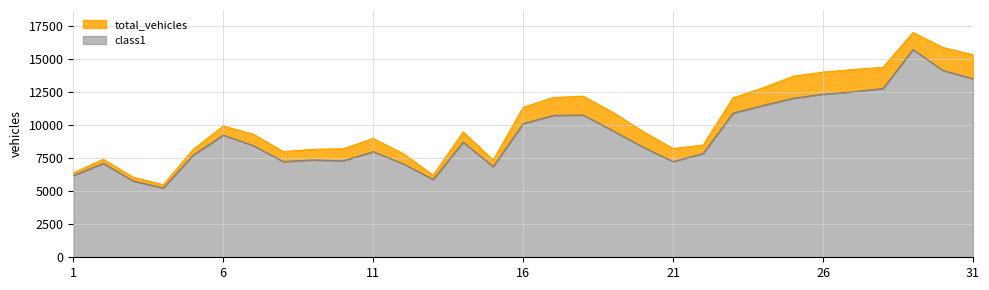

What is the sum of all class1 values?

288599